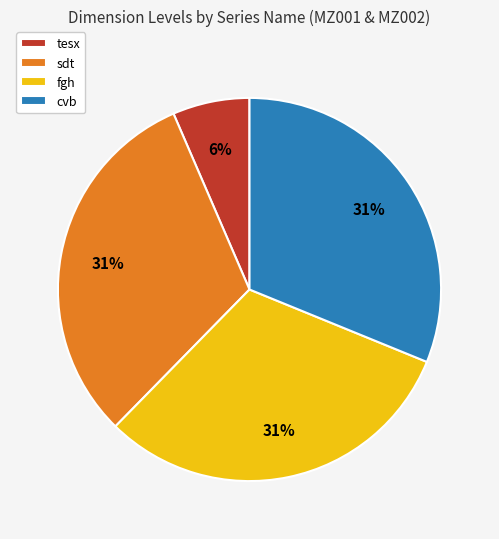

Which slice is the smallest?

tesx